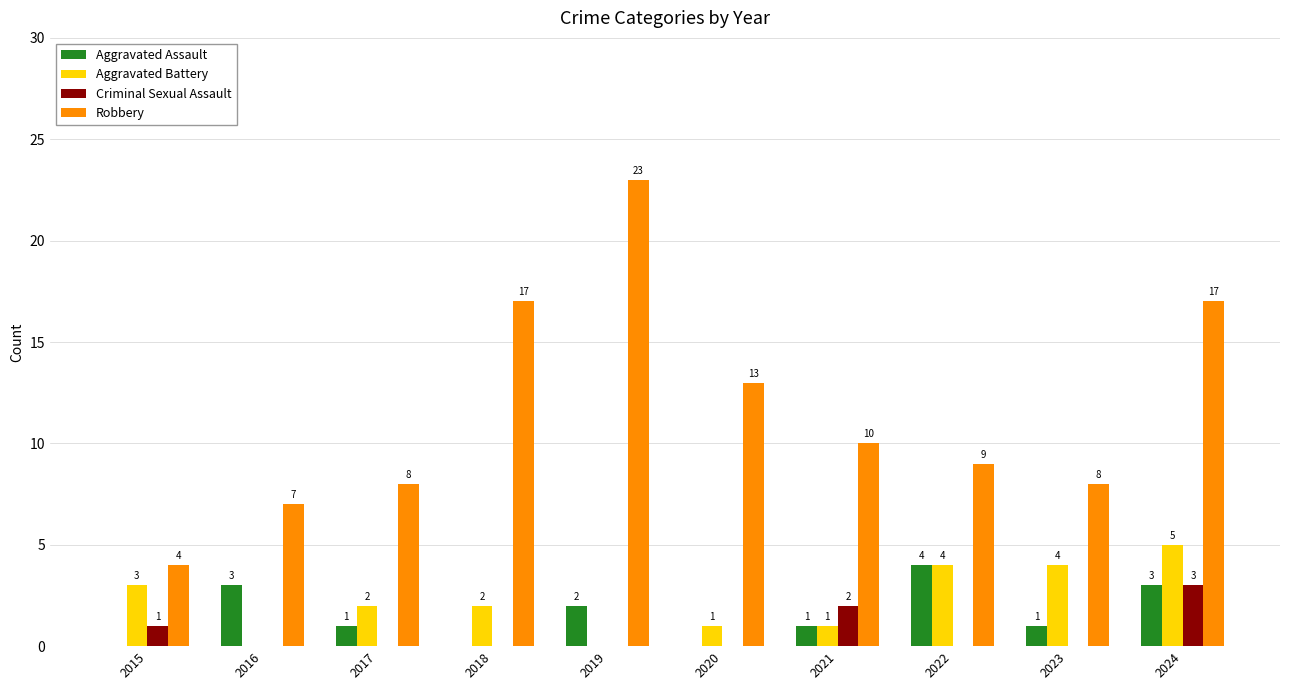

Count the number of data series in this chart.

4